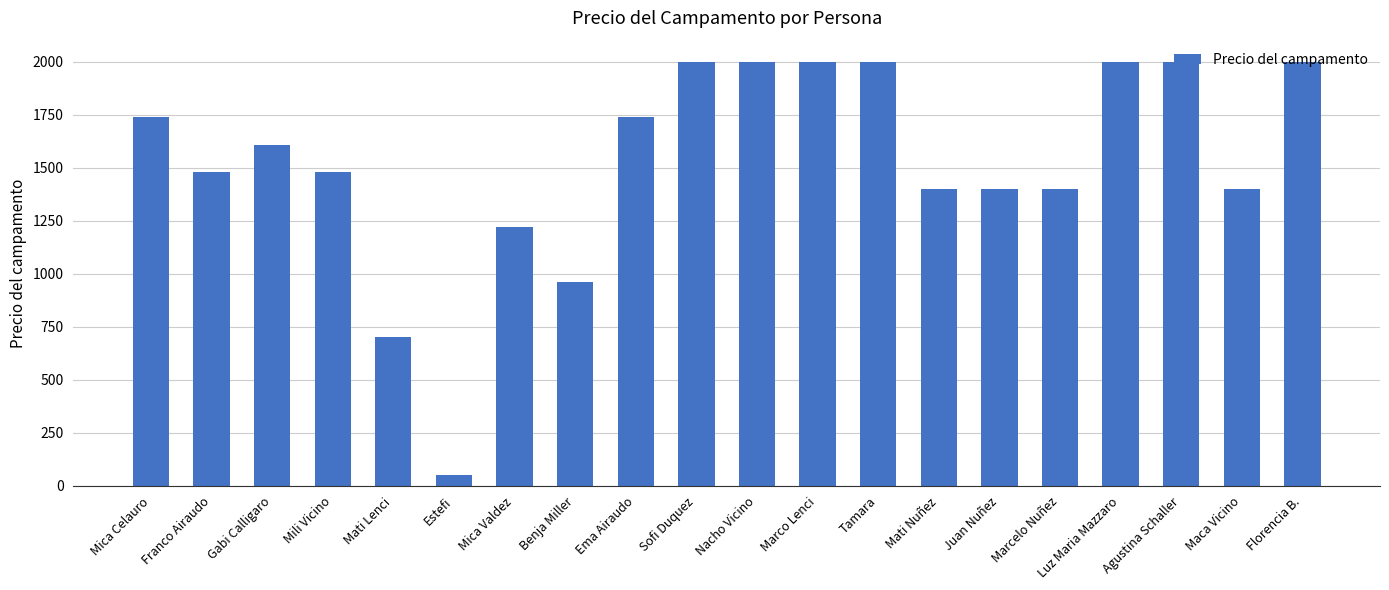

Where is the data nearest to the value 1025?

Benja Miller